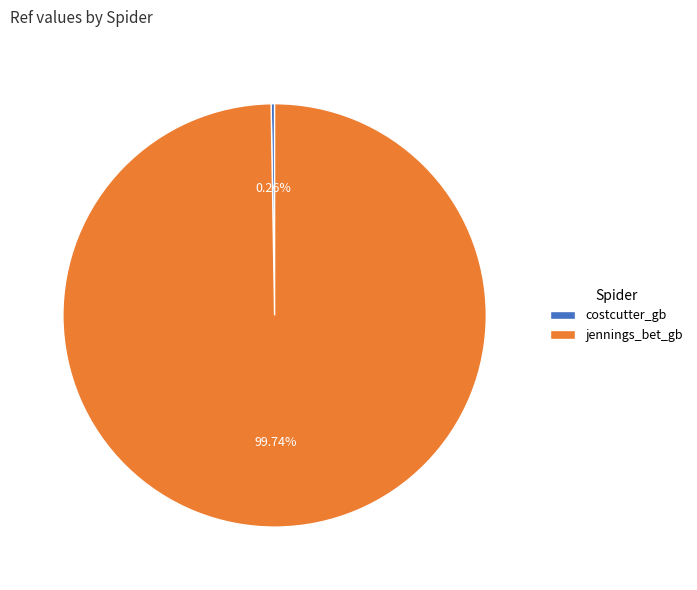

What is the majority slice?

jennings_bet_gb